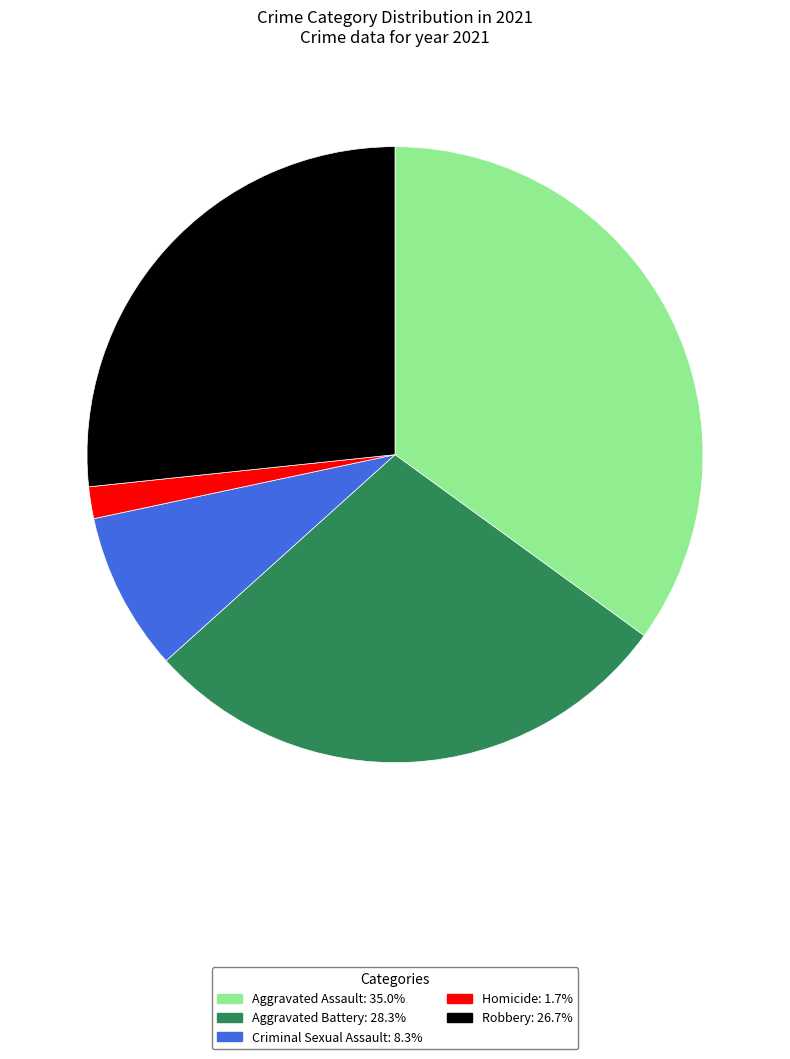

Combined, do Robbery: 26.7% and Aggravated Battery: 28.3% account for over 50%?

Yes